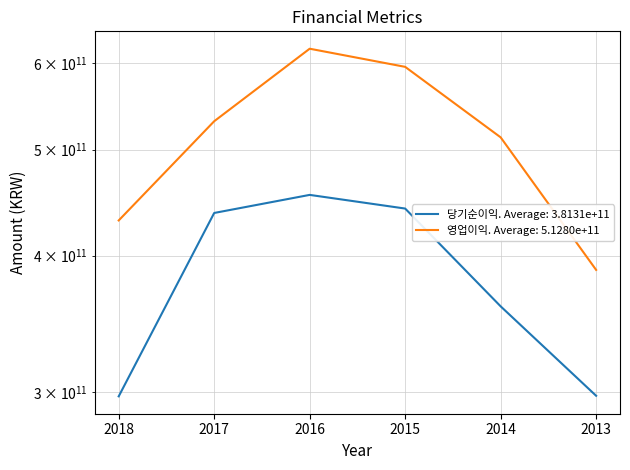

What is the approximate value of 영업이익 at 2017, to the nearest 50?

530897334150